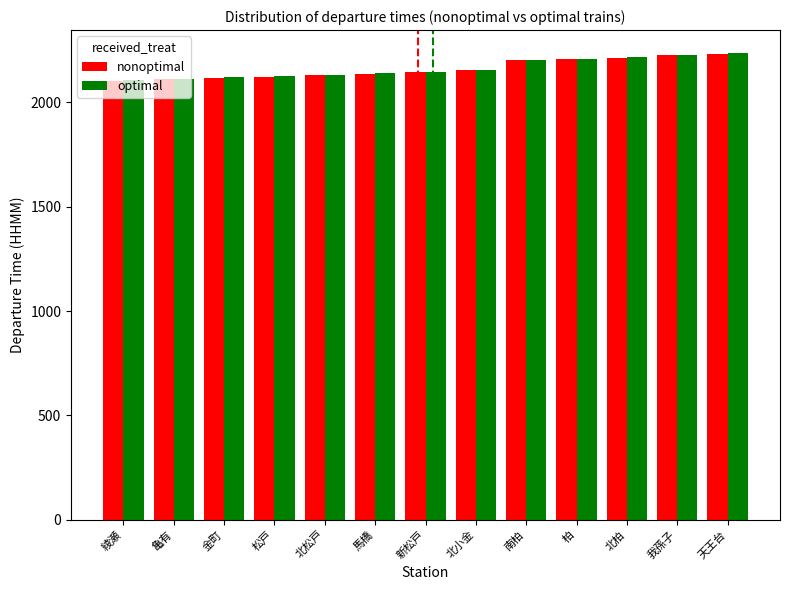

How many data points in nonoptimal are less than 2145?

6